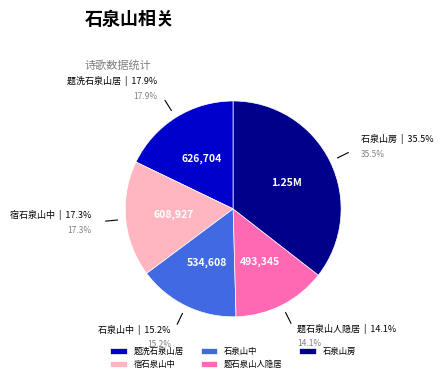

Does any single category account for the majority?

No